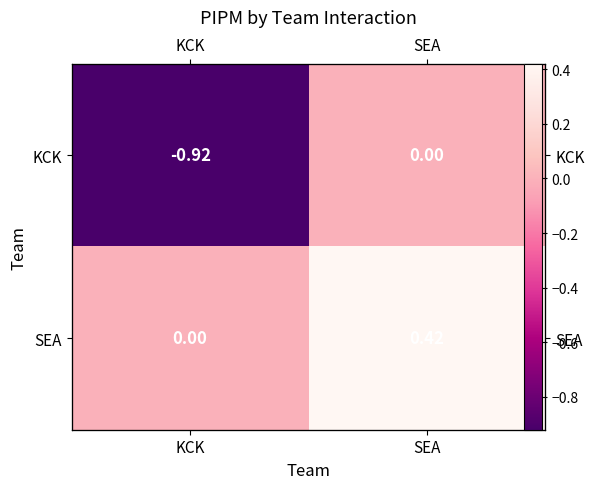

At how many categories does at least one series exceed 0?

1